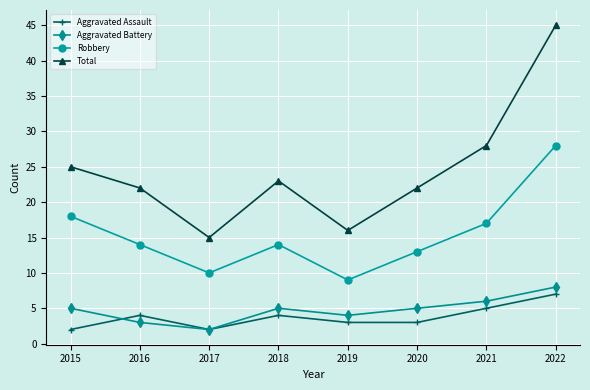

What is the value of the Aggravated Assault point at the 3rd from the left?

2